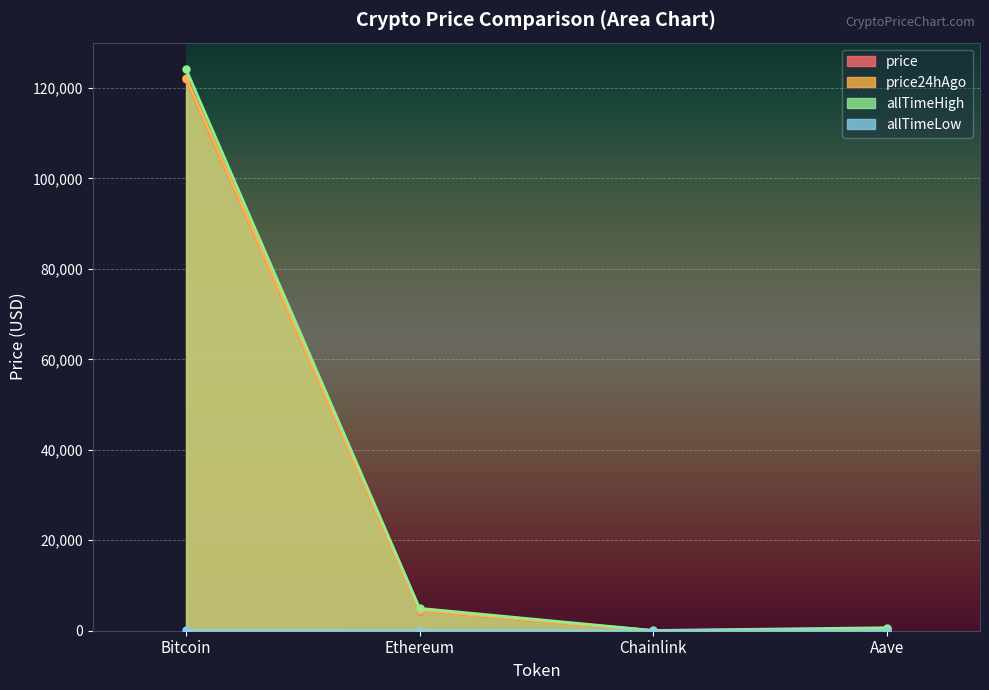

What is the label of the 1st point from the right?

Aave